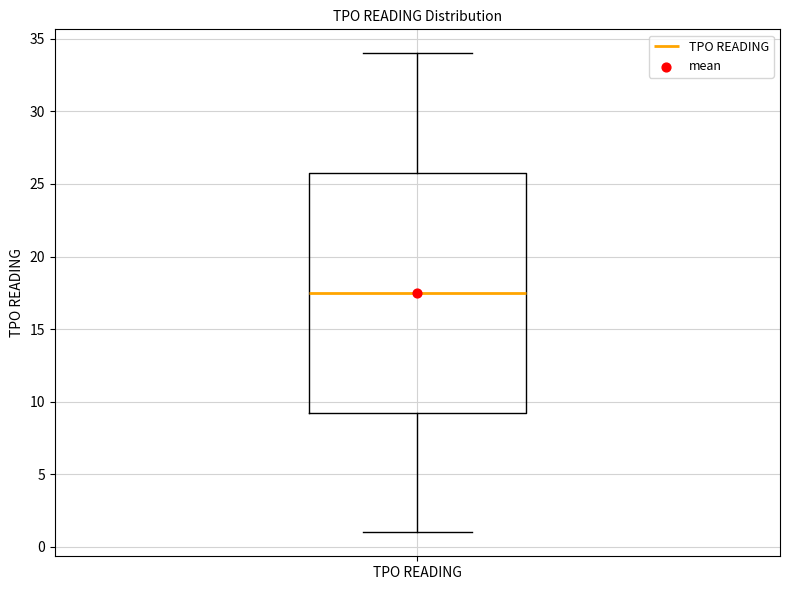

Transcribe this box plot: give where the median line is, the range the box spans, and where the two whiskers end, as read against the y-axis. The values are not printed on the chart, so give them approximately, as read against the axis.

median 17.5, box 9.5 to 26.0, whiskers 1.0 to 34.0